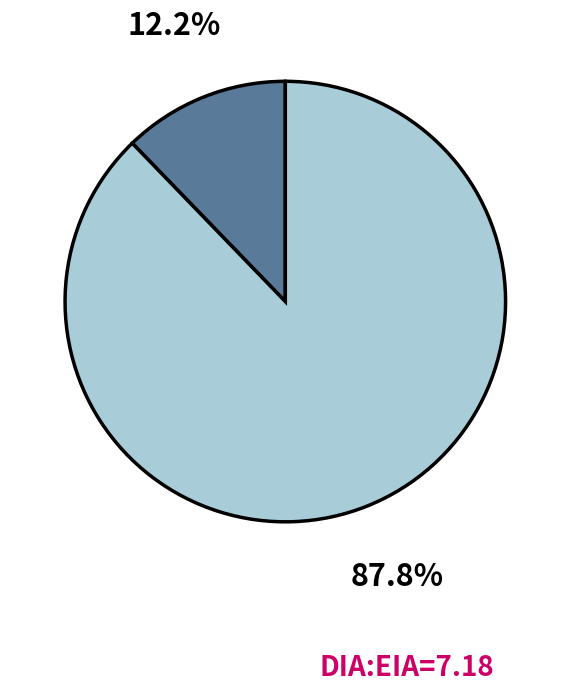

Is there any slice that represents more than half of the pie?

Yes